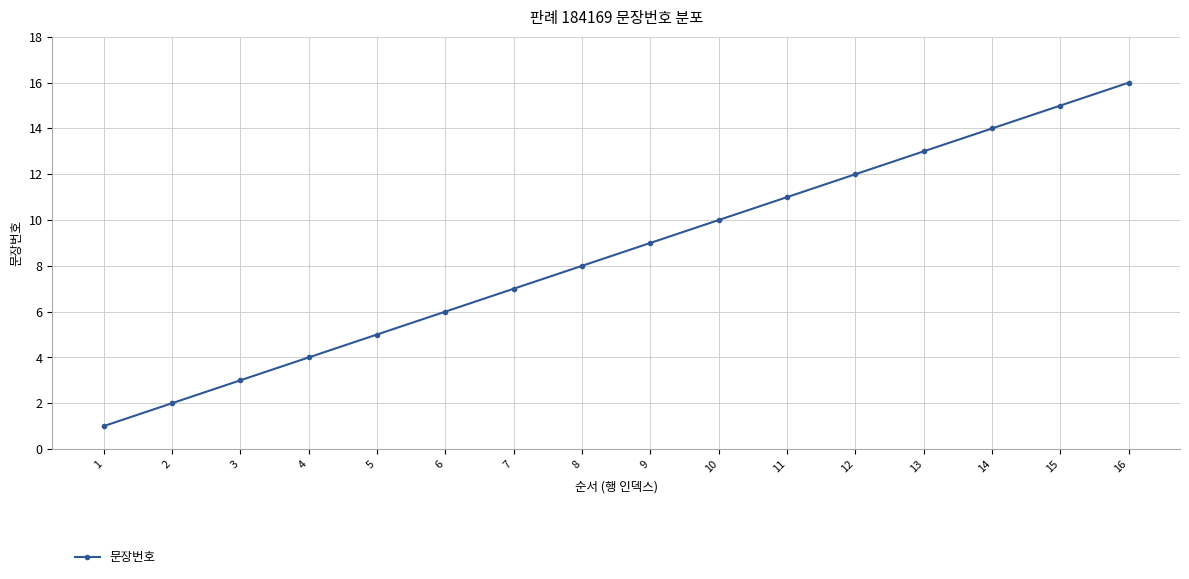

What is the smallest value displayed?

1